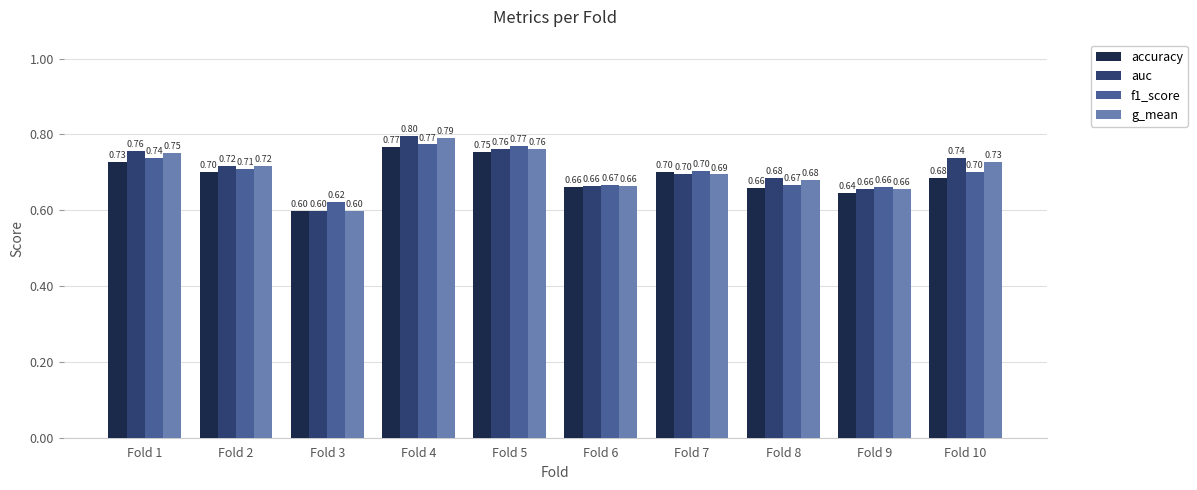

Rank the series by their average value, from highest to lowest.

auc, g_mean, f1_score, accuracy